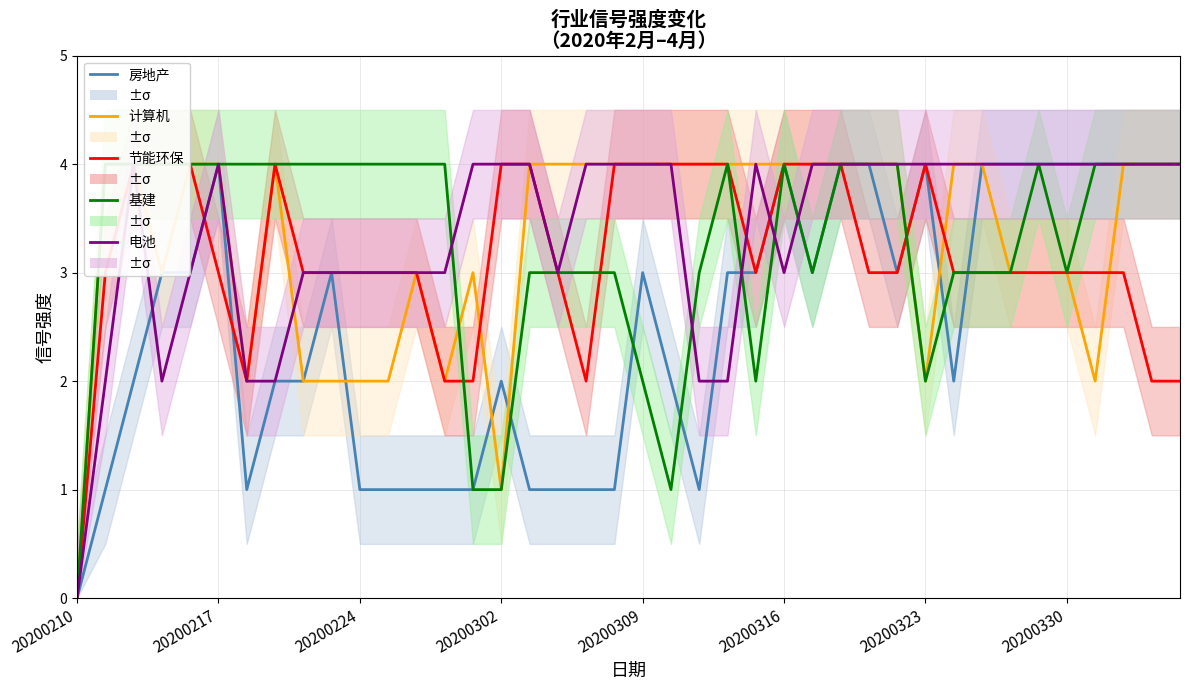

How many lines are shown in the chart?

5